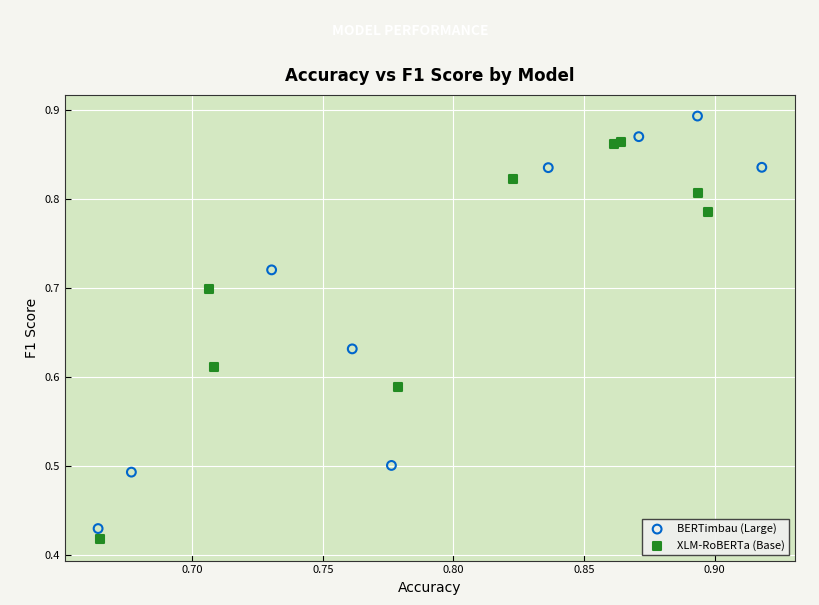

Which series reaches the maximum Y coordinate?

BERTimbau (Large)